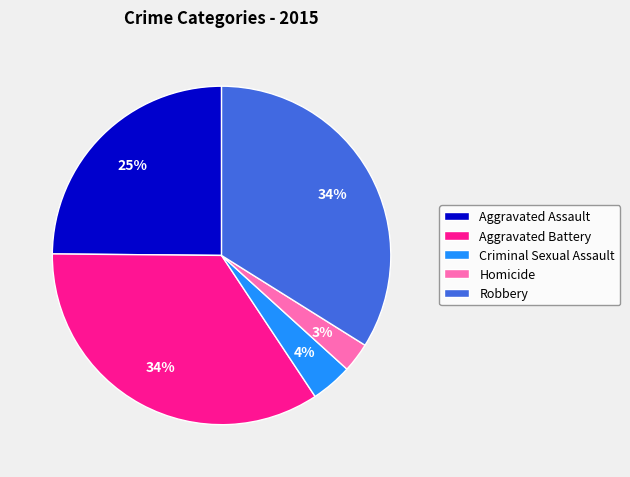

Is there any slice that represents more than half of the pie?

No